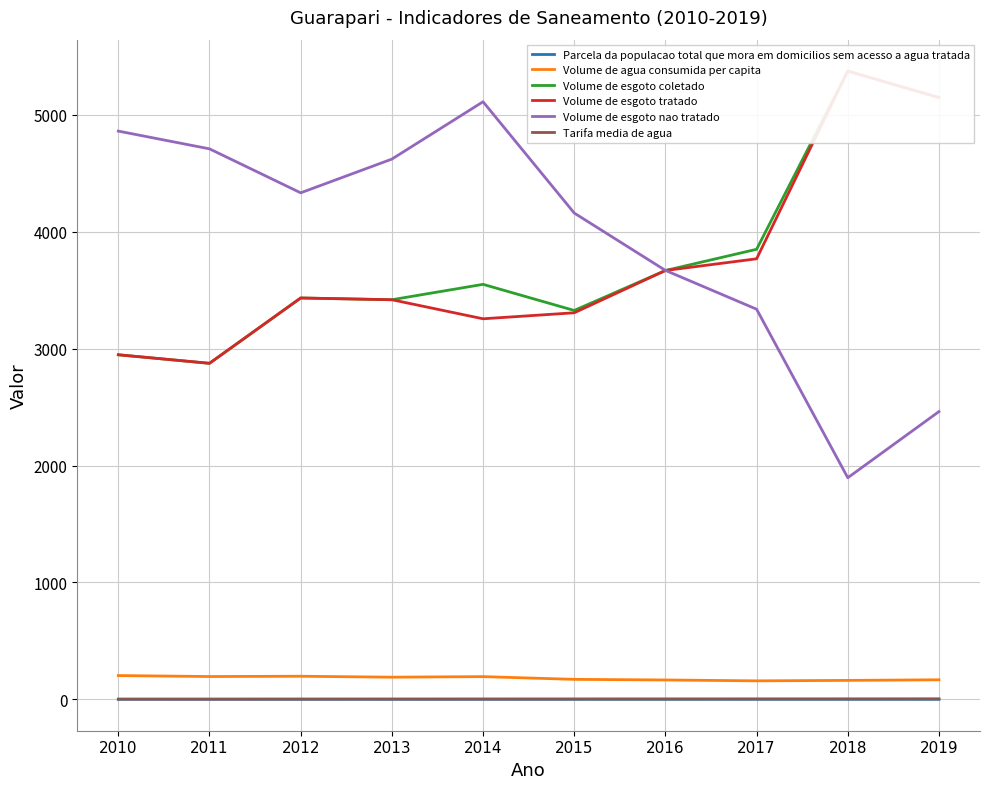

What is the difference between the Volume de esgoto coletado values at 2015 and 2011?

452.2